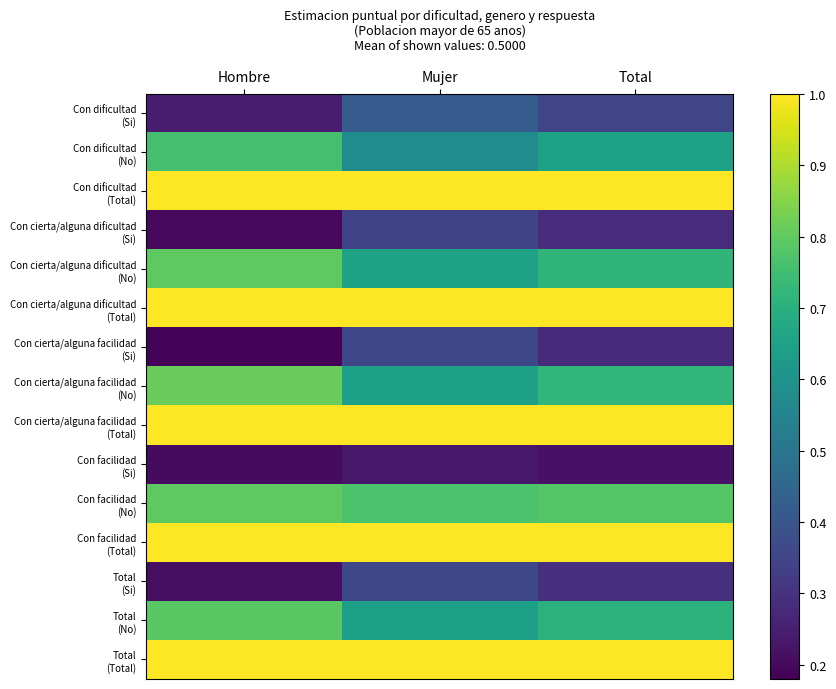

What is the difference between the highest and lowest values at Total?

0.8